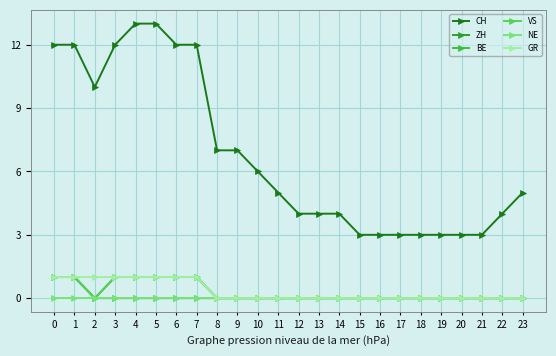

Which series has the widest spread of values?

CH